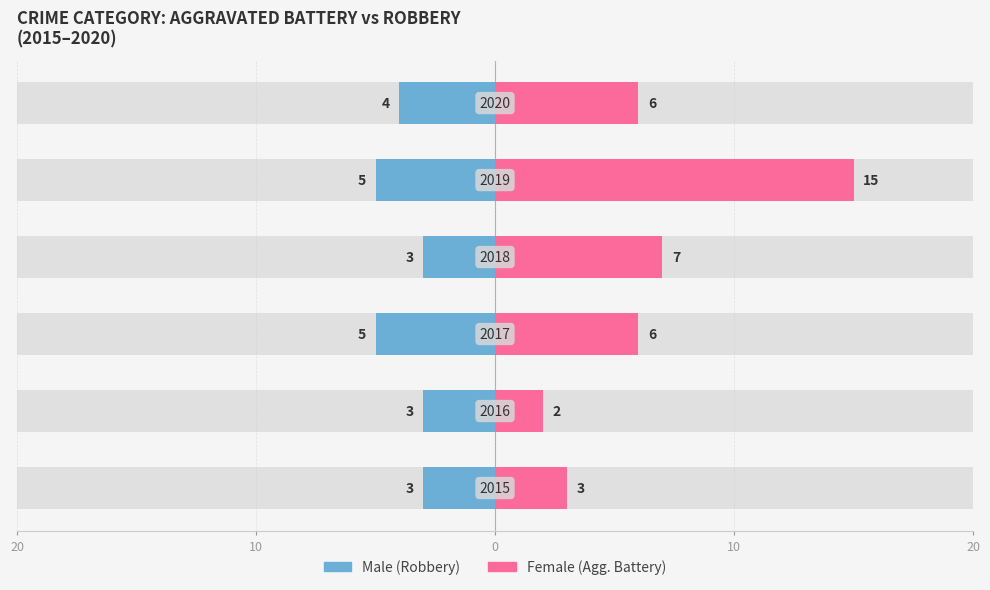

How many groups of bars are there?

6